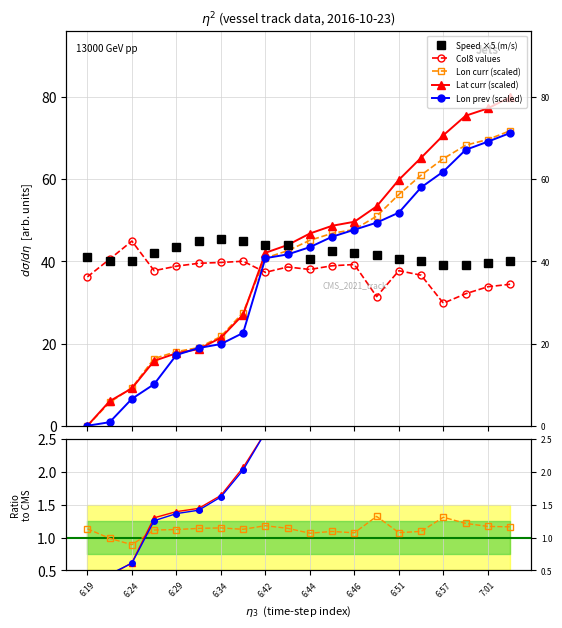

How many times do Lat_curr and Lon_curr cross each other?

2